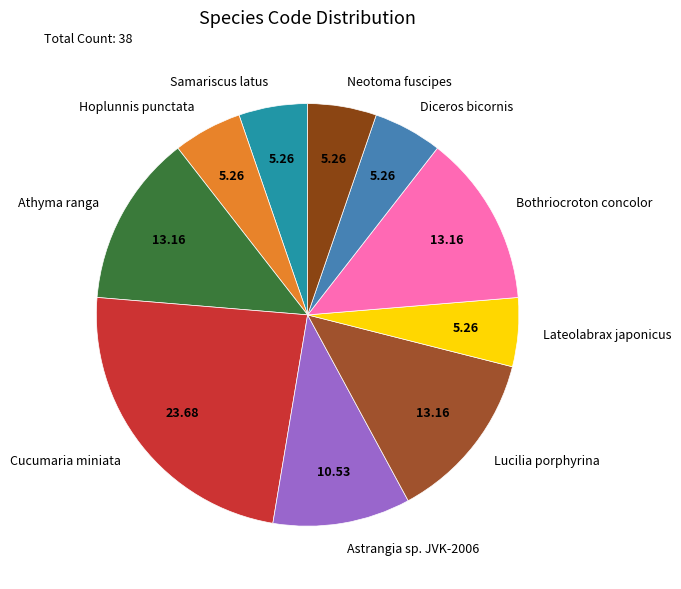

Is the sum of Lucilia porphyrina and Athyma ranga greater than half?

No